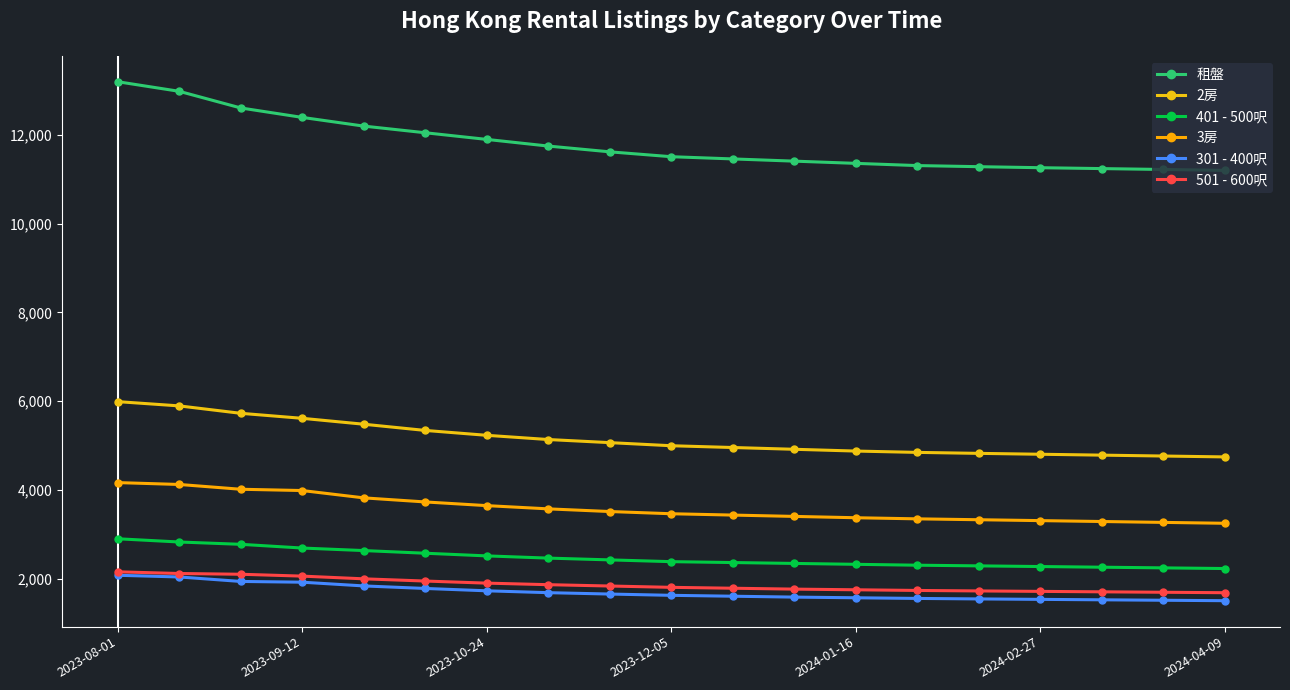

Reading left to right, list all the values displayed in this chart.

租盤: 13200	12984	12609	12396	12200	12050	11900	11750	11620	11510	11460	11410	11360	11310	11285	11262	11242	11222	11202
2房: 5989	5893	5726	5613	5480	5340	5230	5135	5065	4995	4955	4915	4875	4845	4823	4803	4783	4763	4743
401 - 500呎: 2898	2825	2773	2689	2632	2572	2512	2462	2422	2382	2362	2342	2322	2302	2287	2272	2257	2242	2227
3房: 4164	4122	4014	3985	3820	3728	3645	3572	3512	3462	3432	3402	3372	3347	3327	3307	3287	3267	3247
301 - 400呎: 2075	2037	1936	1919	1835	1778	1725	1683	1652	1623	1603	1583	1568	1553	1542	1532	1522	1512	1502
501 - 600呎: 2153	2115	2098	2056	1995	1945	1898	1863	1833	1803	1783	1763	1748	1733	1722	1712	1702	1692	1682